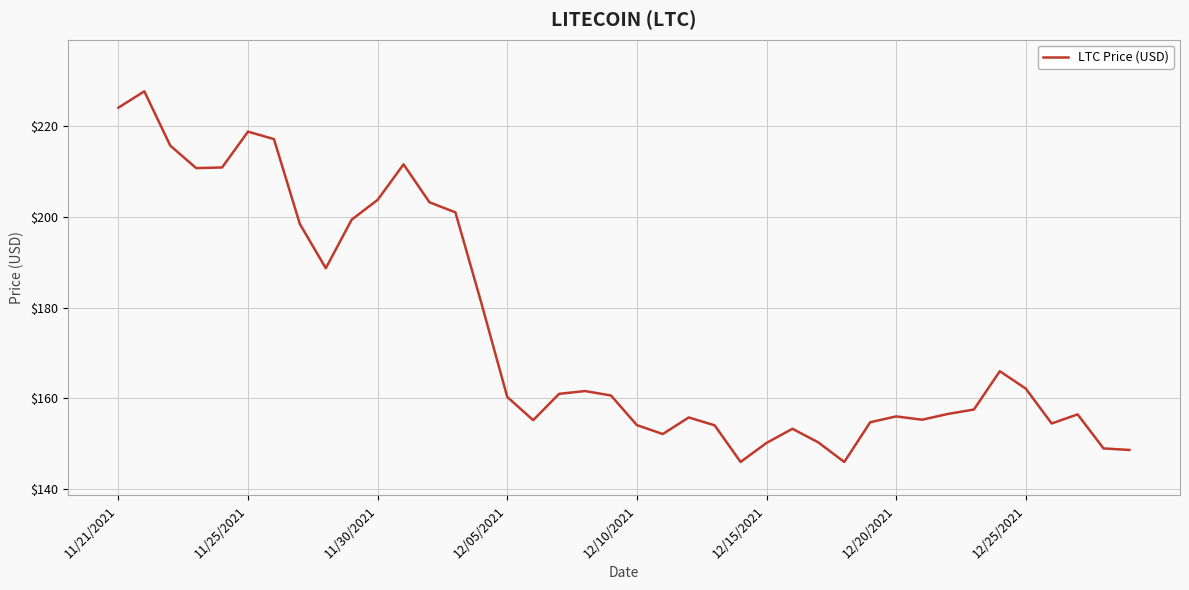

What is the maximum value shown in the chart?

227.7